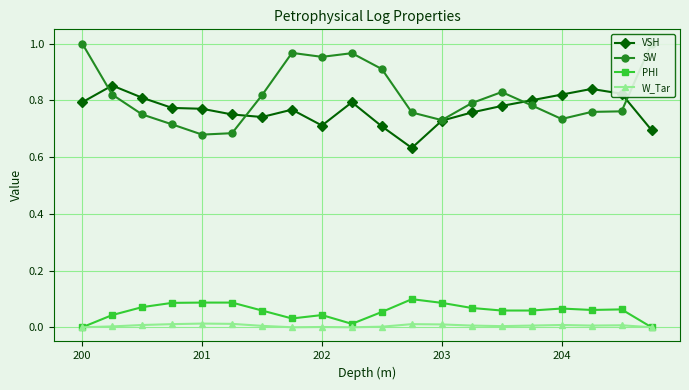

What is the maximum value shown in the chart?

1.0